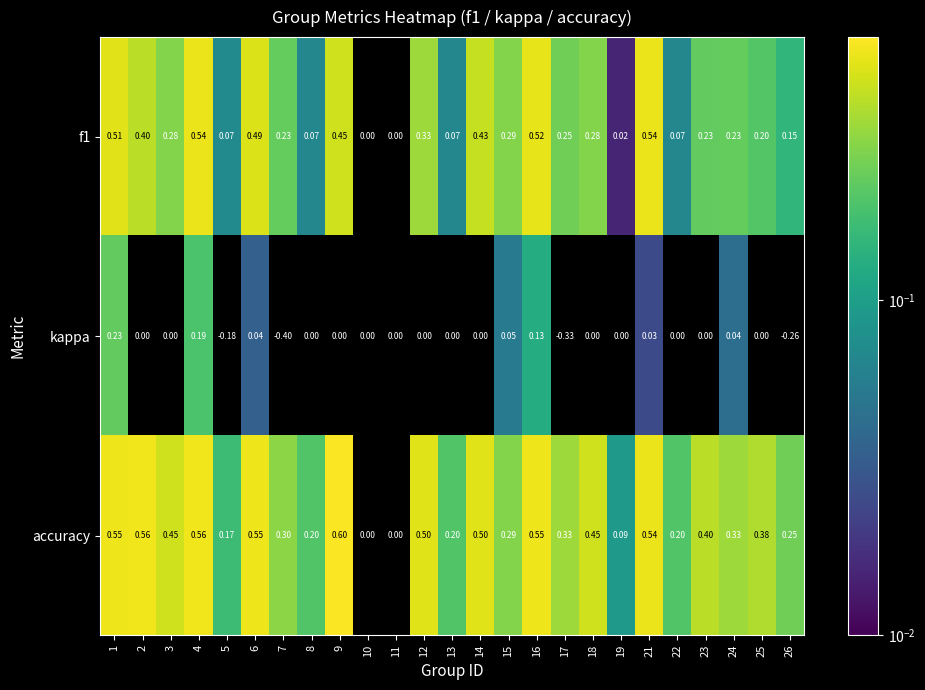

Which series has the largest range (max minus min)?

kappa